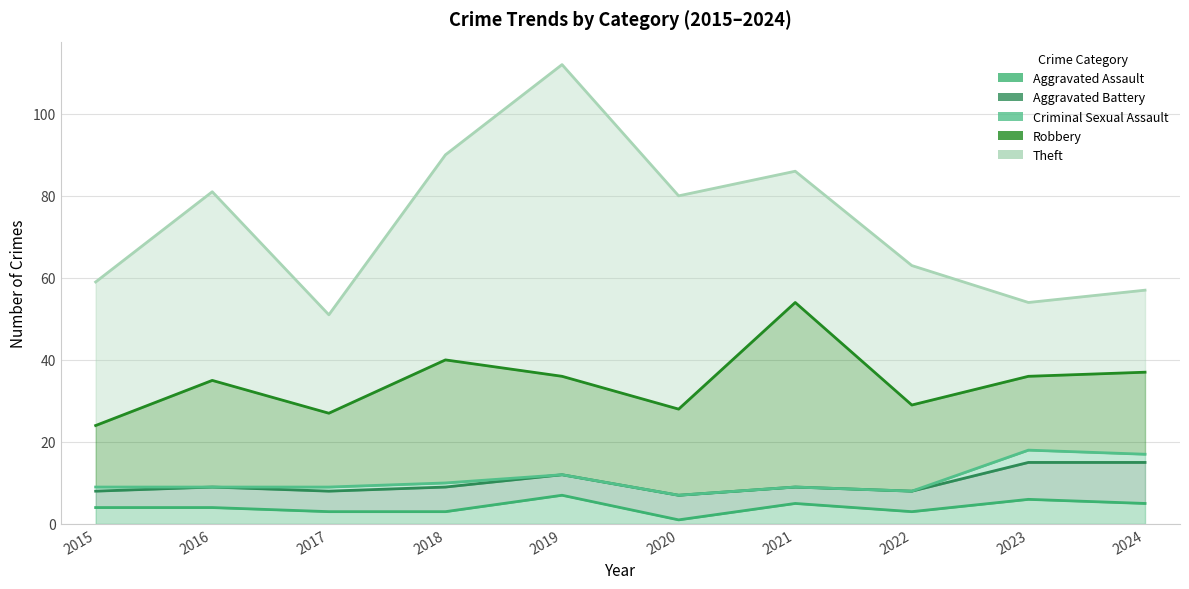

What is the difference between the second highest and minimum values in the Criminal Sexual Assault series?

2